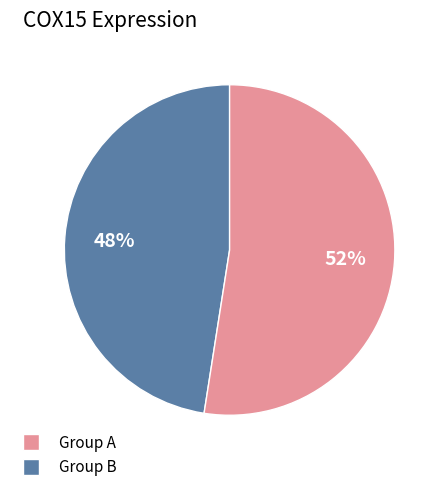

To the nearest percent, what percentage of the pie is Group A?

48%